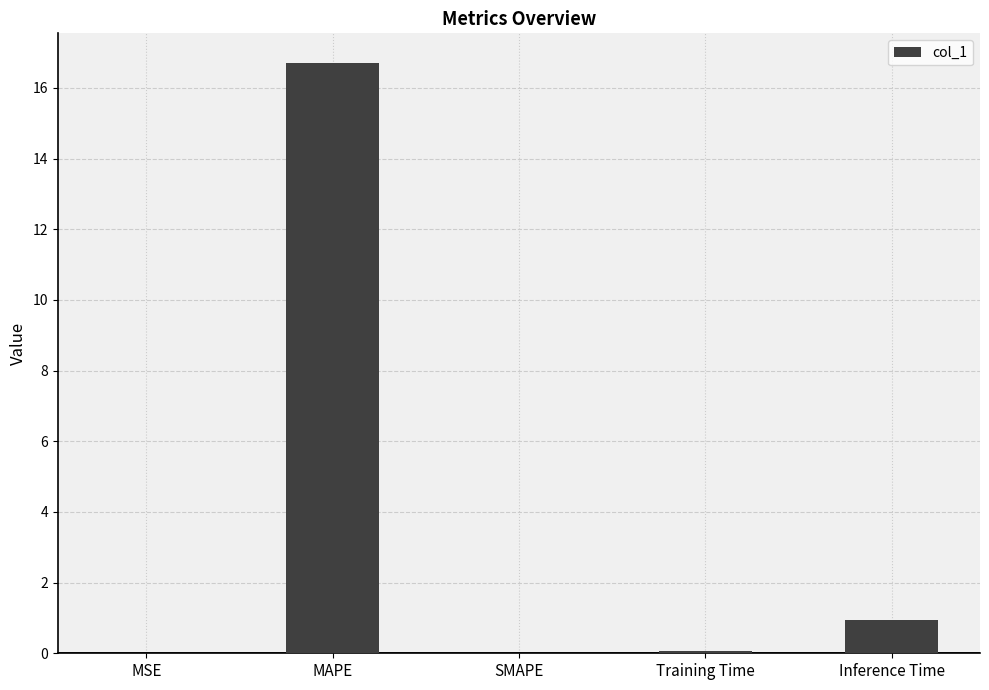

What is the maximum value shown in the chart?

16.7